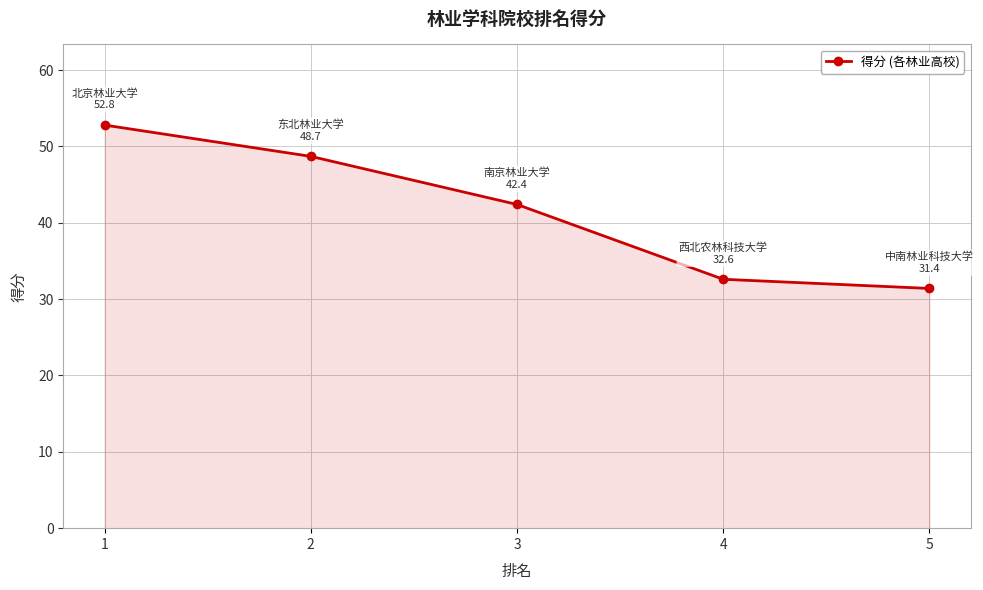

List the labels in order of value, largest first.

1, 2, 3, 4, 5